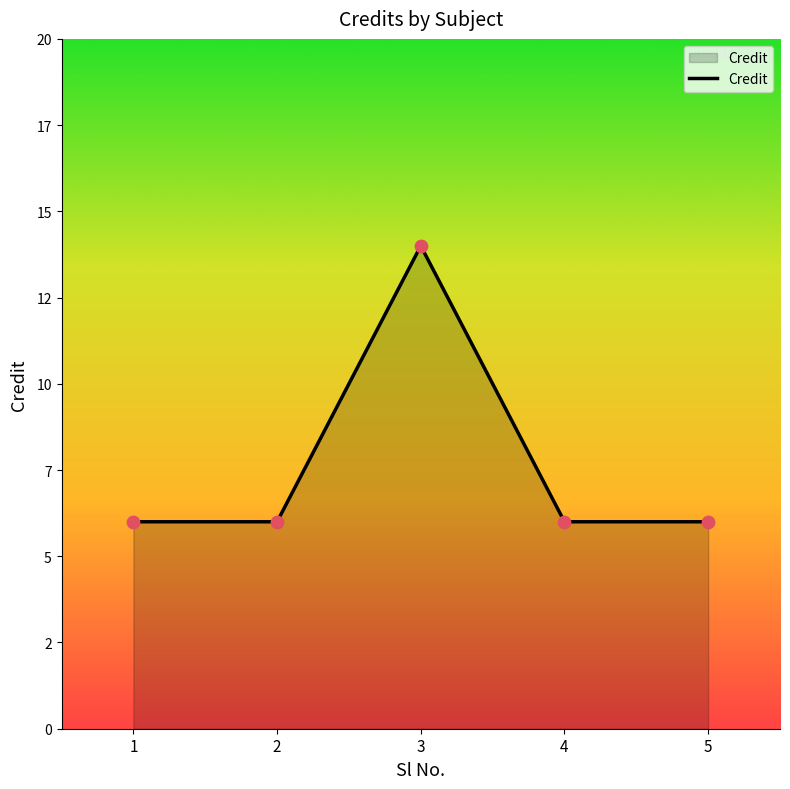

What is the ratio of the value at 1 to the value at 2?

1.0